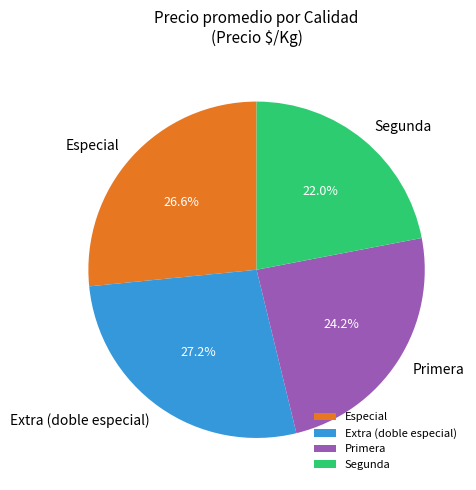

Is there a majority slice in this chart?

No